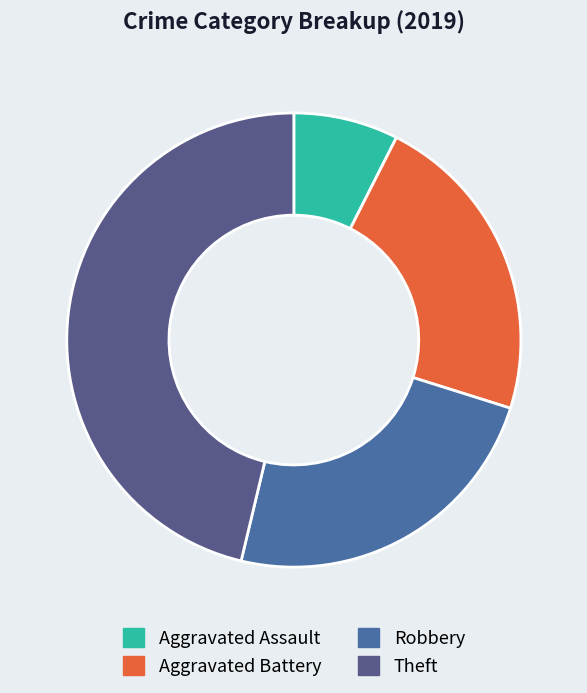

Count the number of slices in the pie.

4